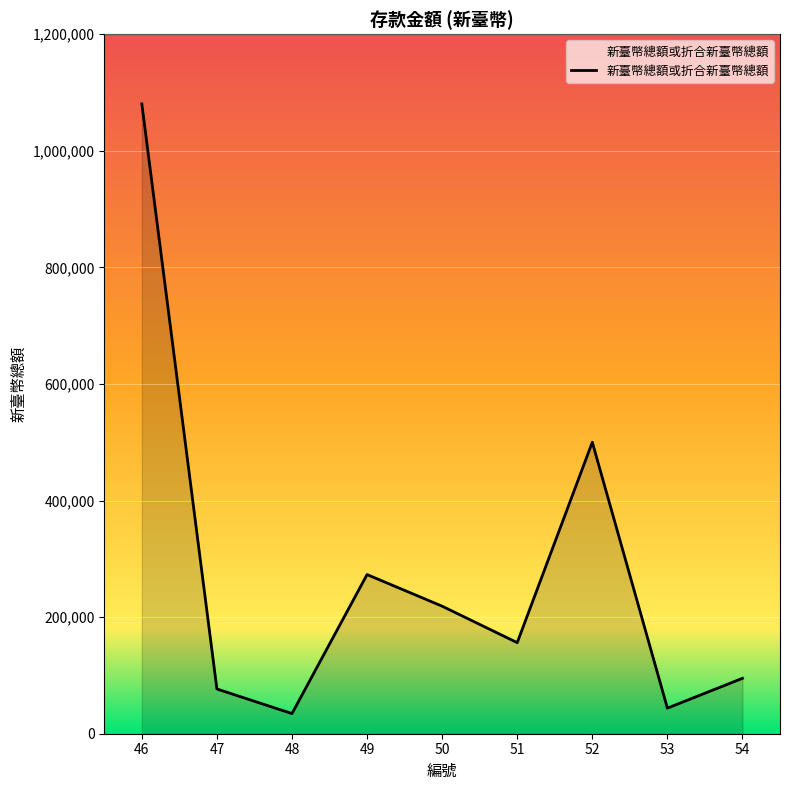

What is the difference between the values at 52 and 50?

281222.0